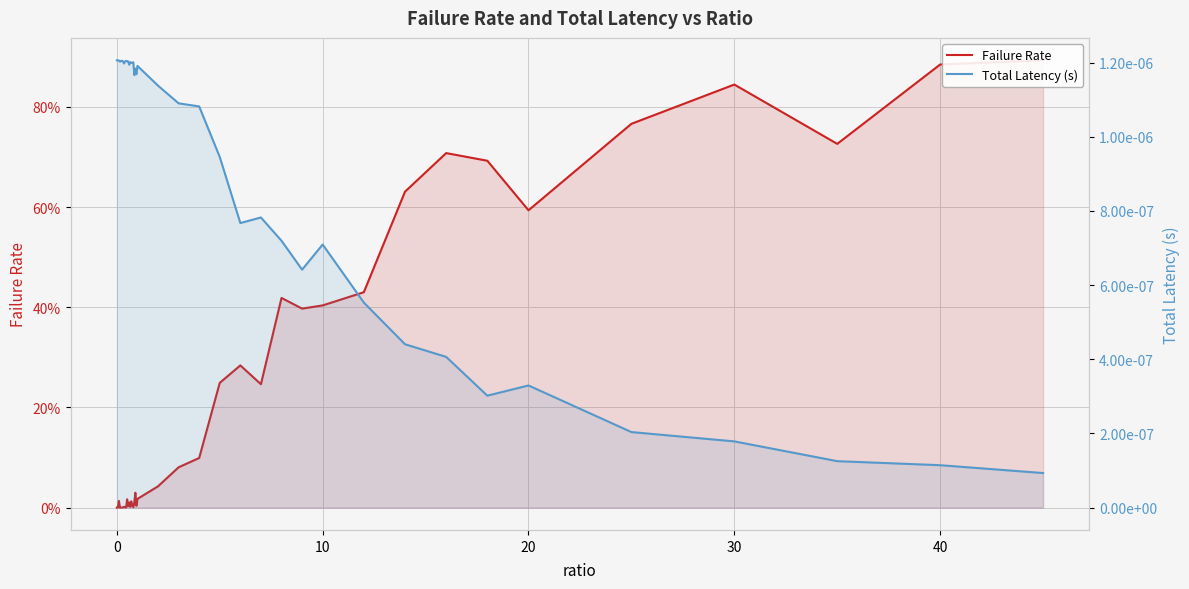

List the series in order of their peak value, highest first.

Failure Rate, Total Latency (s)